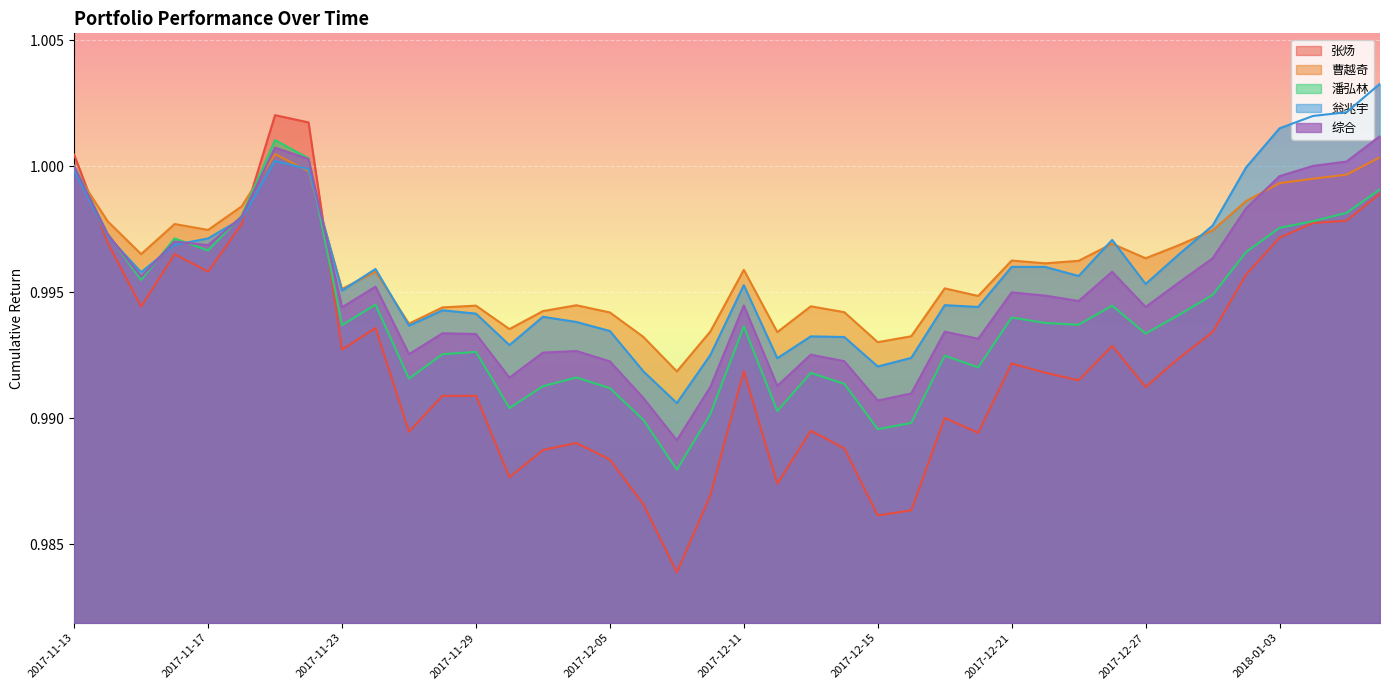

The 综合 series shows 1.7 at 2017-11-28. True or false?

False